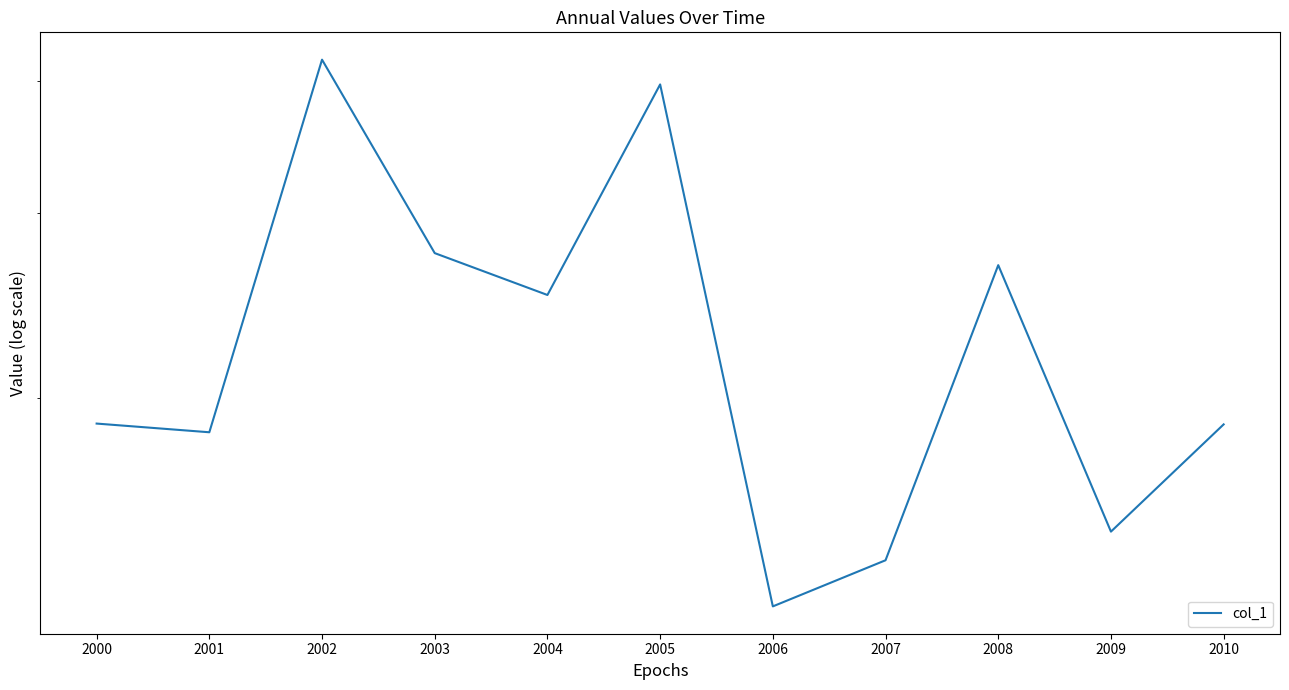

What is the value of the 2nd point from the left?

0.2